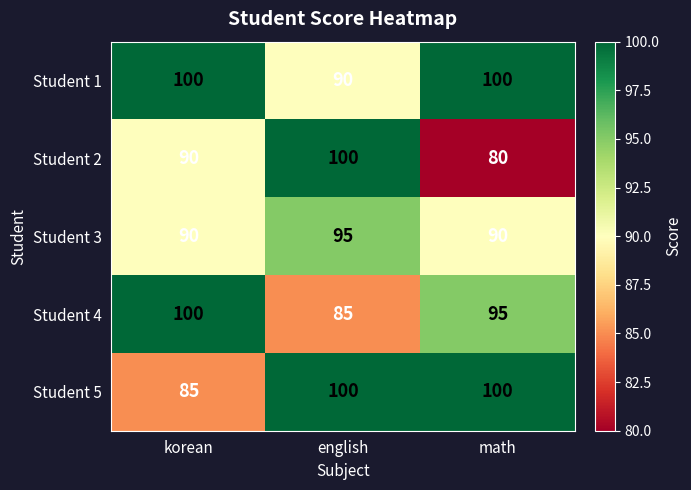

The value of Student 1 at english is 90. True or false?

True